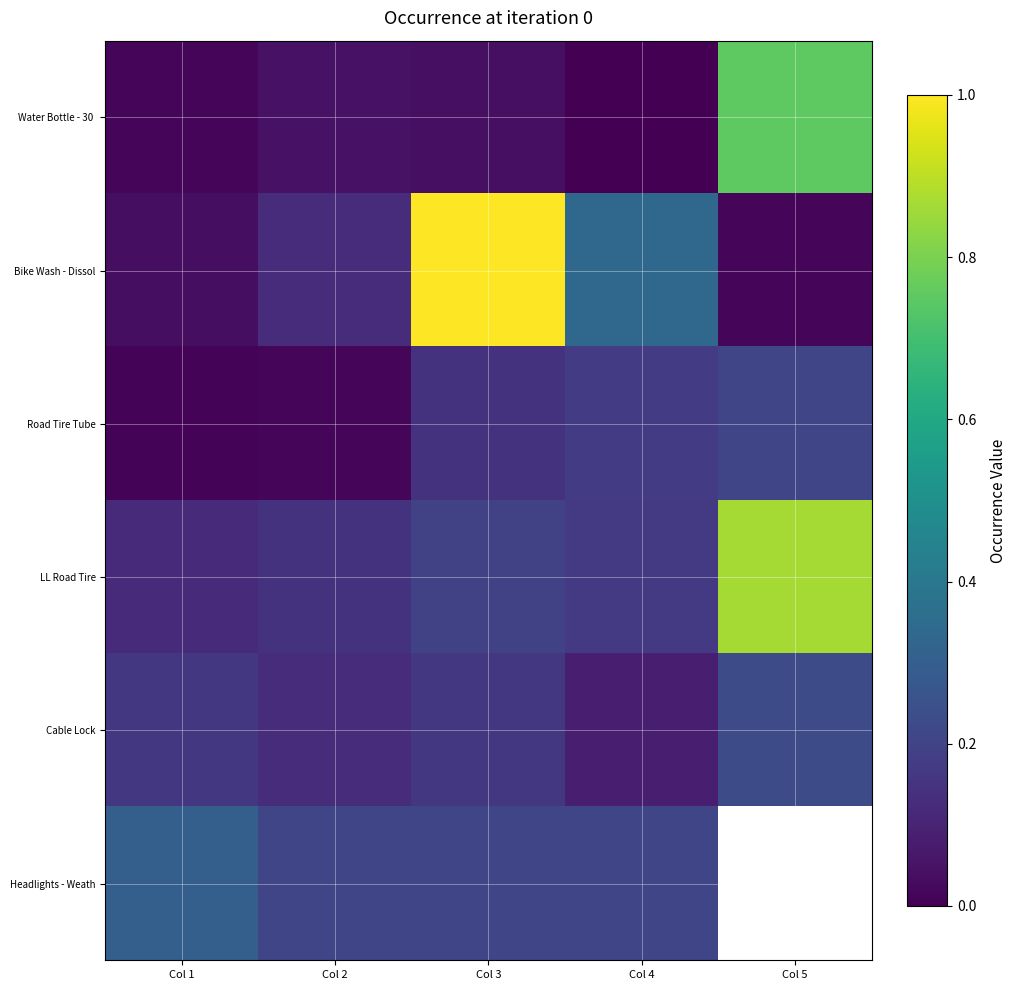

What is the highest value of the Road Tire Tube series?

0.2